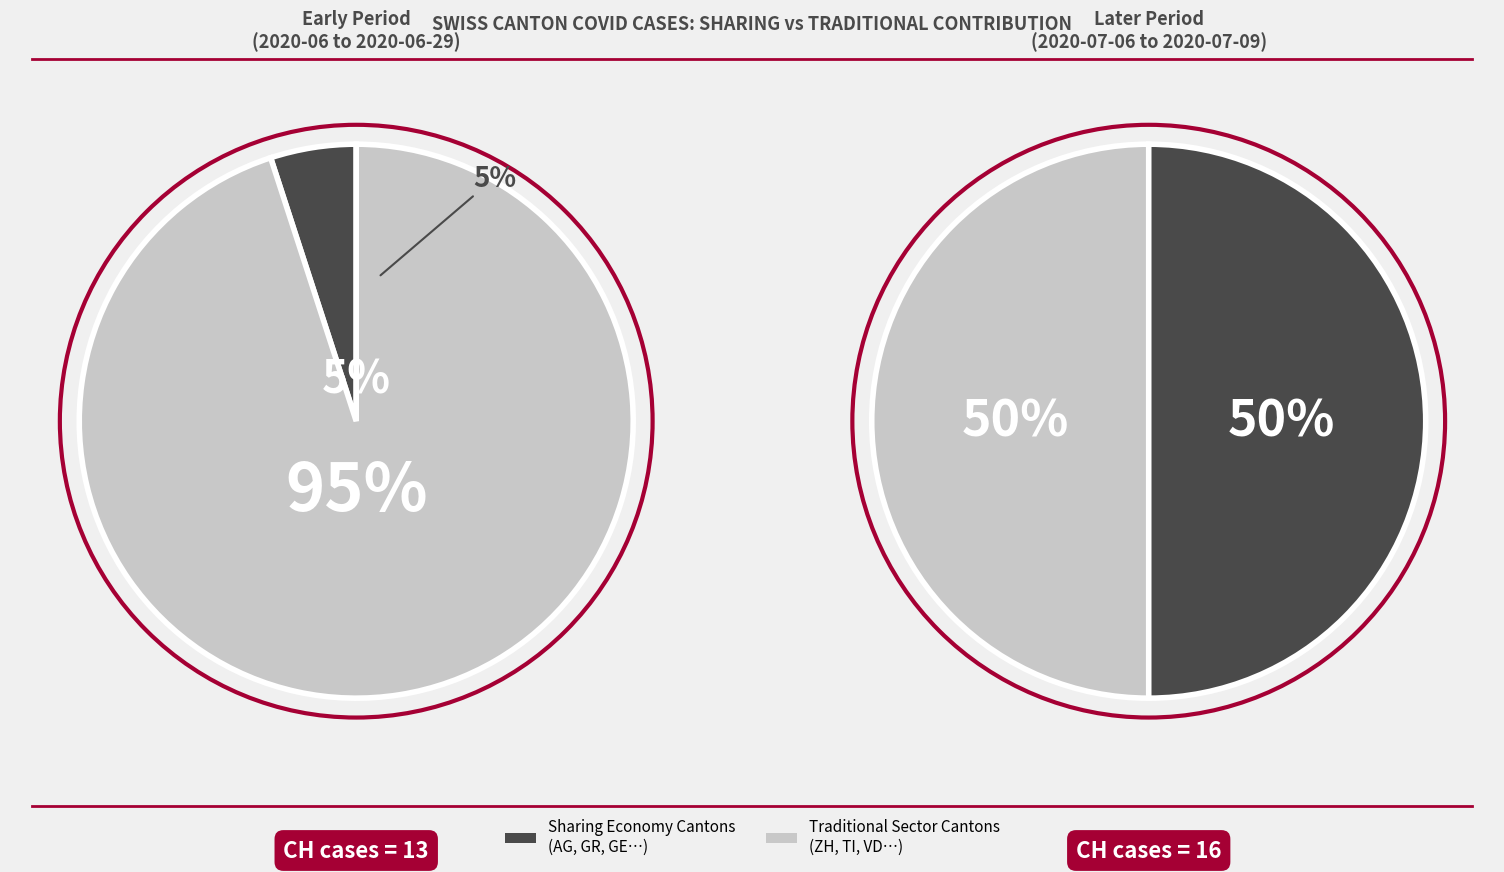

What is the change in value from 2020-06-07 to 2020-06-10?

+3